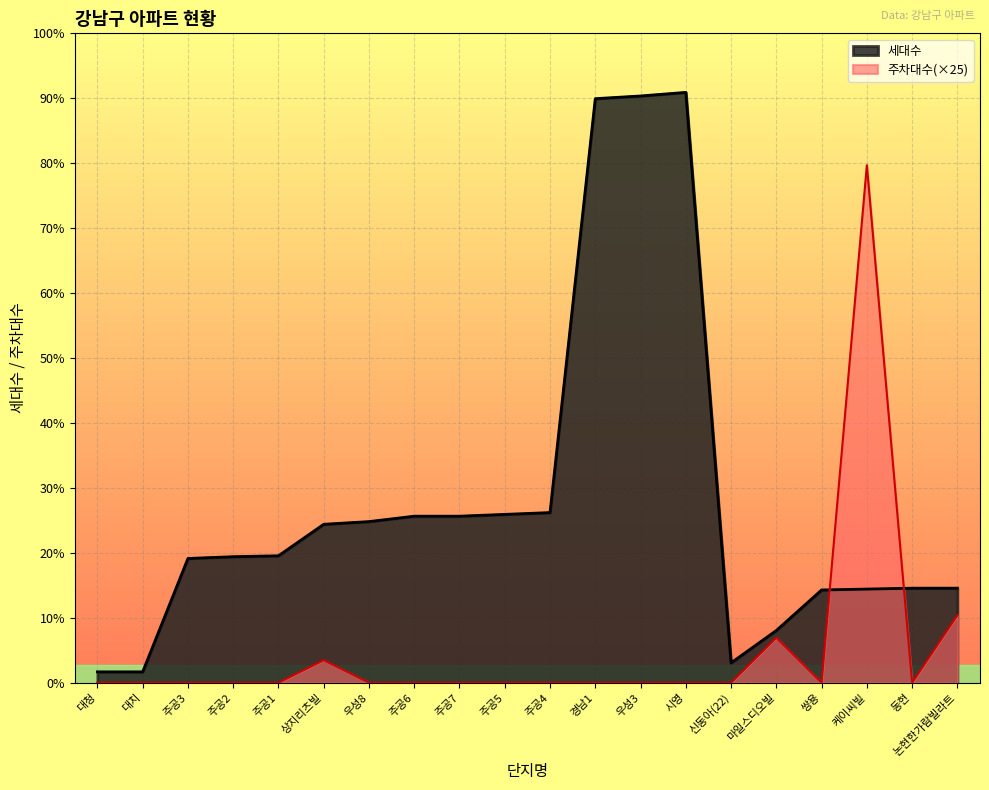

At which category does 세대수_line reach its first local valley?

신동아(22)